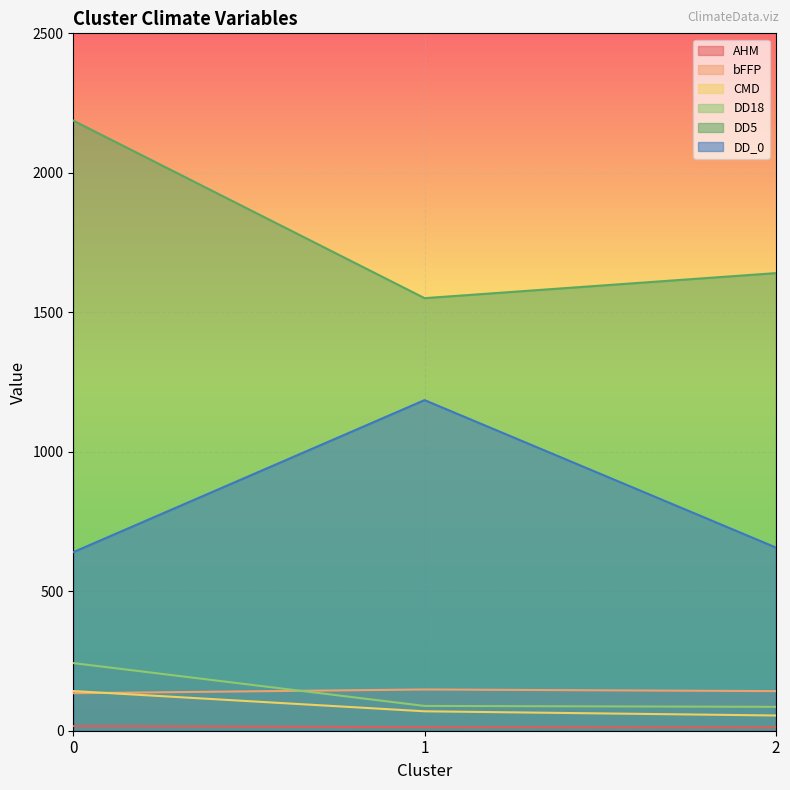

What is the minimum value for CMD?

54.6